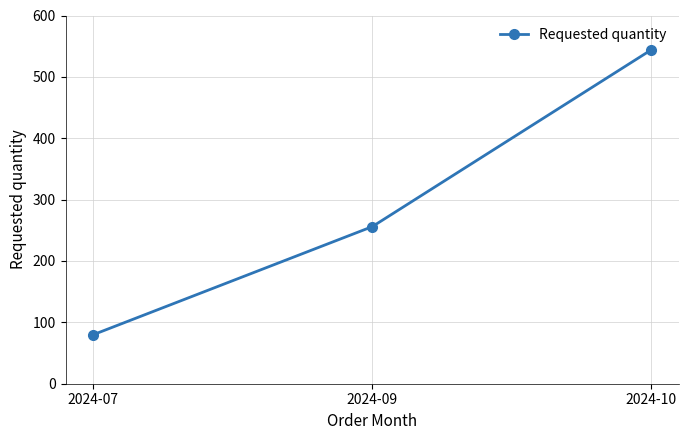

What is the value of the 1st point from the left?

80